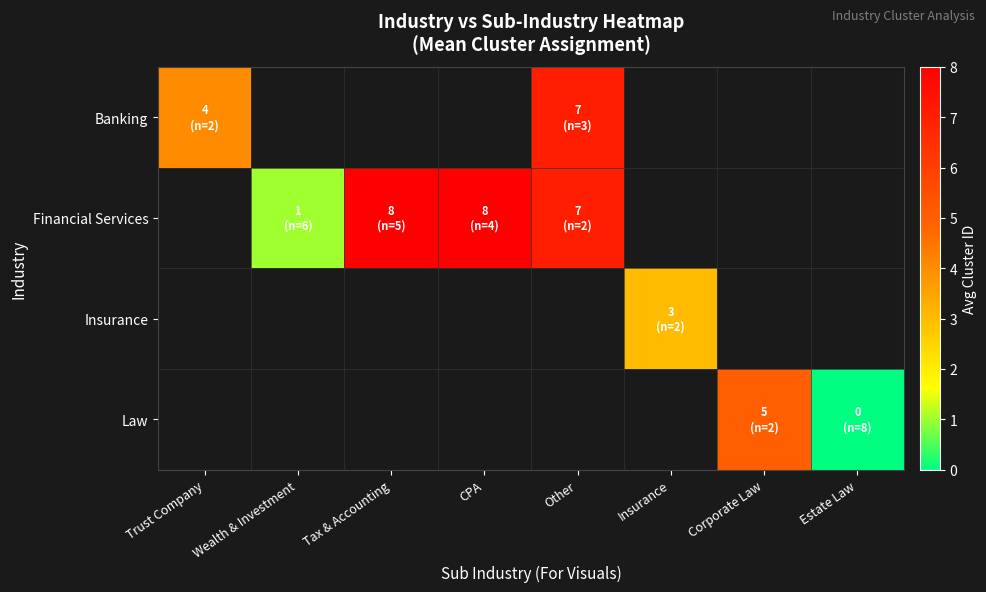

How many positive values does the Banking series have?

2